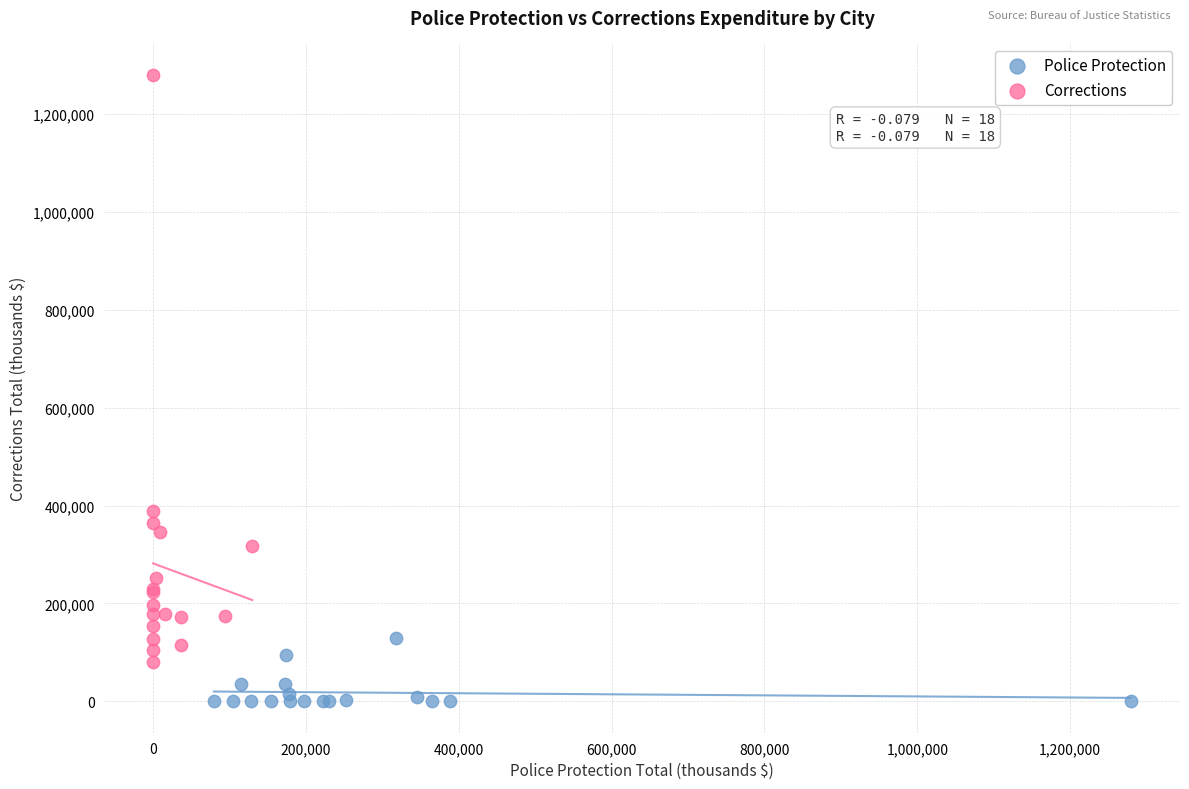

Which series contains the highest Y value?

Corrections